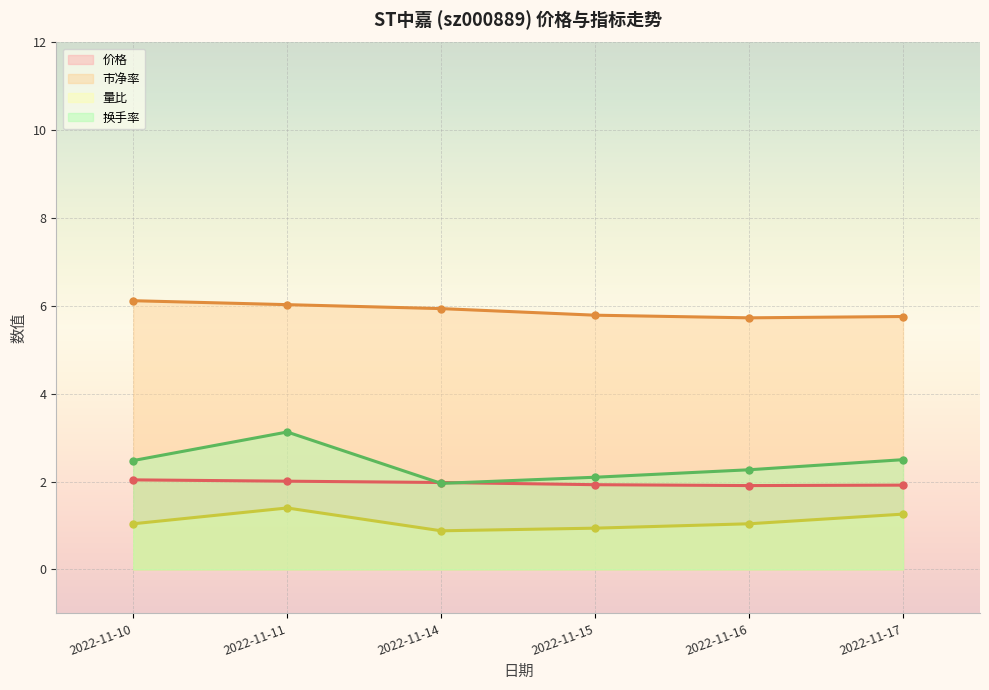

The value of 价格 at 2022-11-14 is 2.0. True or false?

True